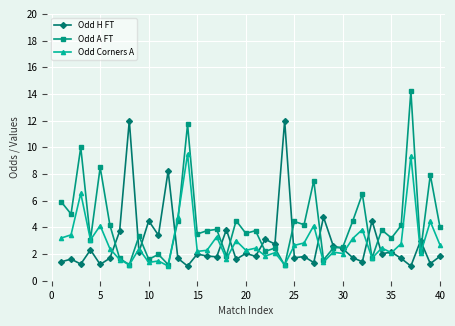

True or false: Odd Corners A has more than 2 interior local peaks.

True